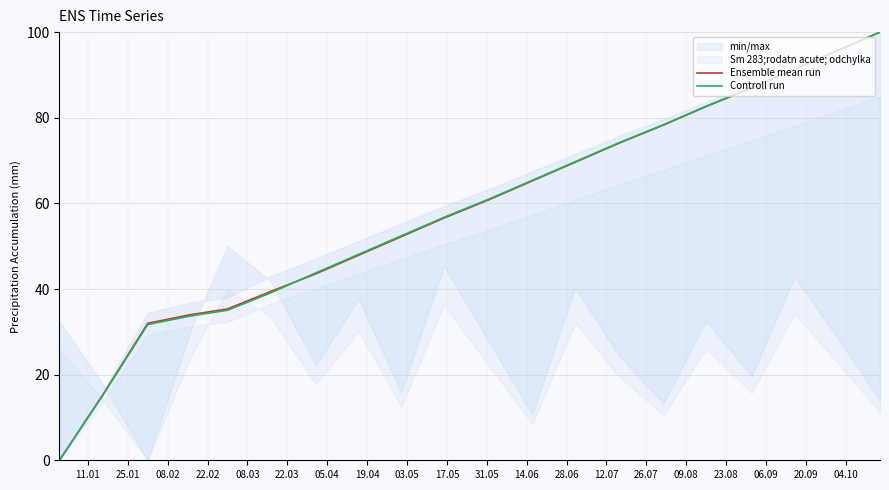

What is the difference between the maximum and minimum values in the Ensemble mean run series?

100.0